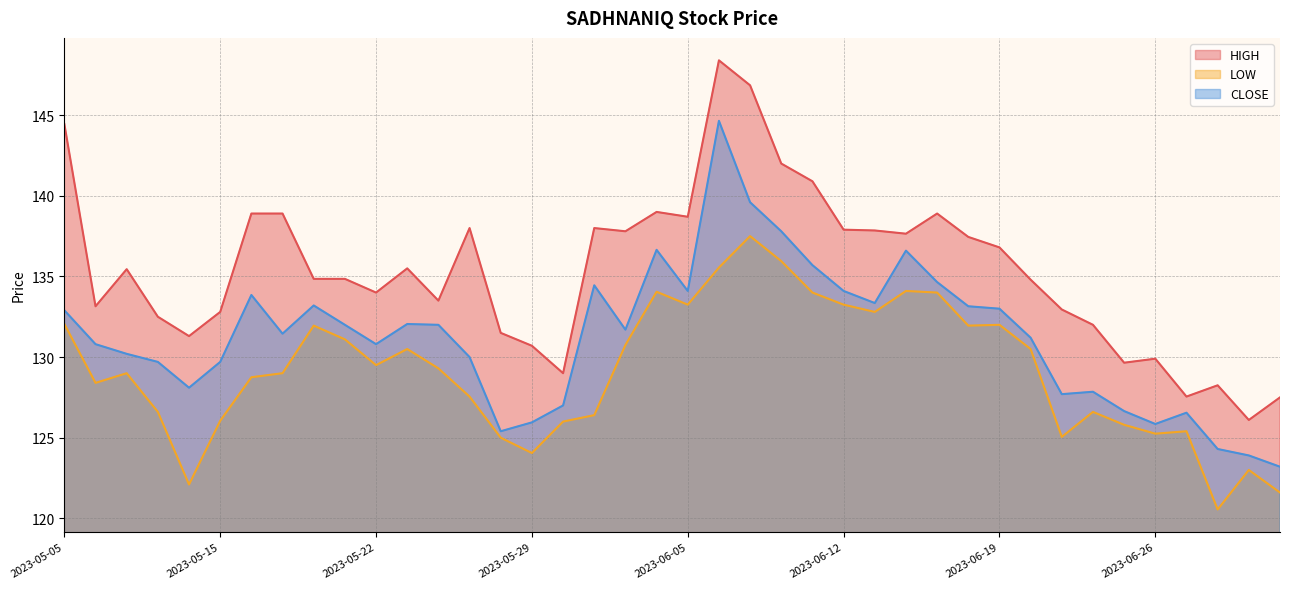

Which series has the largest total across all categories?

HIGH